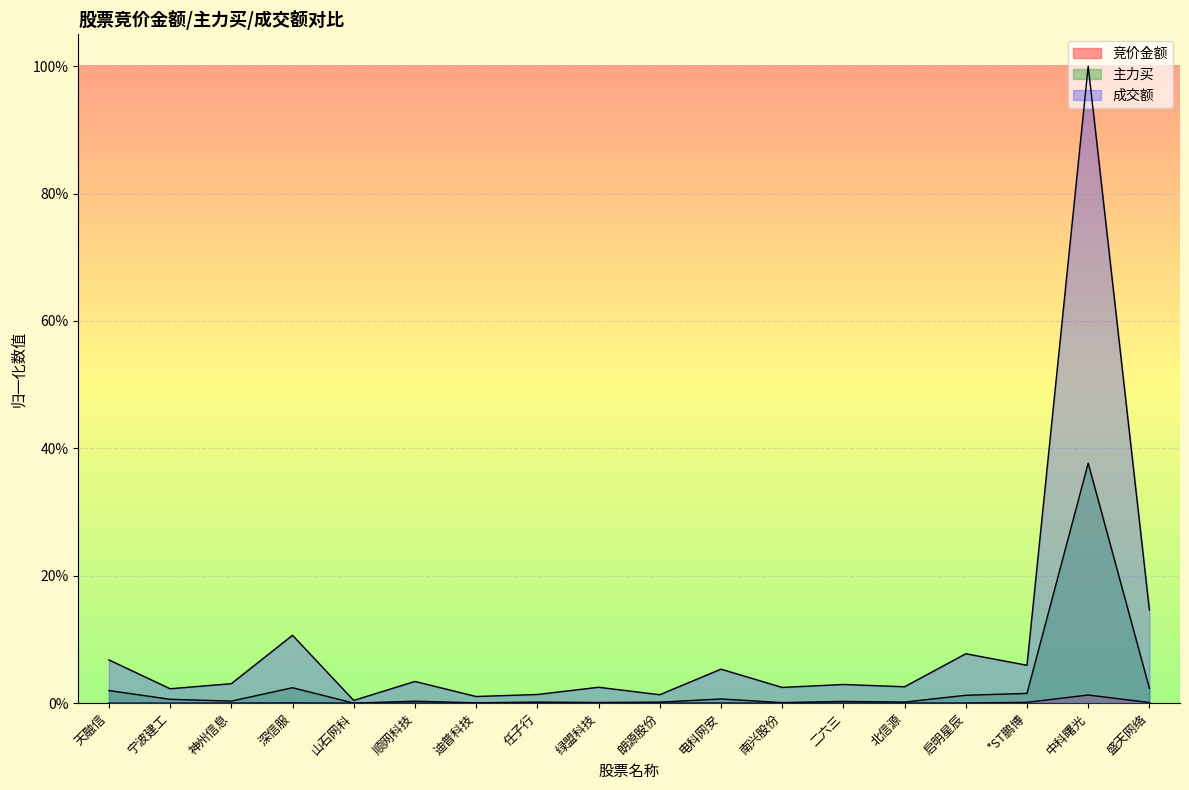

What position from the left is 顺网科技?

6